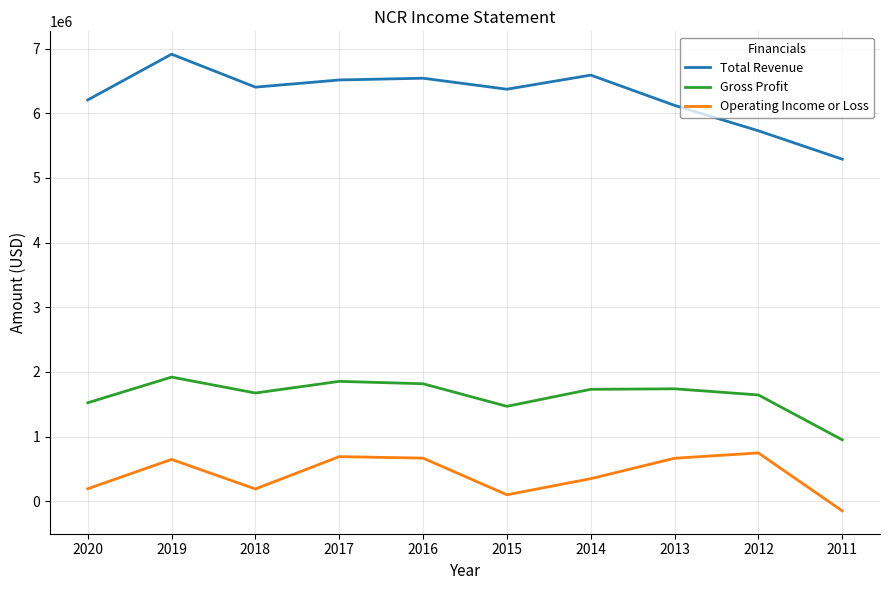

Rank the series by their average value, from lowest to highest.

Operating Income or Loss, Gross Profit, Total Revenue